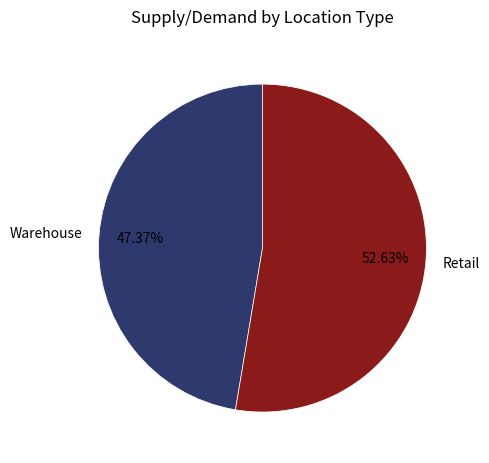

Which category has the smallest portion of the pie?

Warehouse